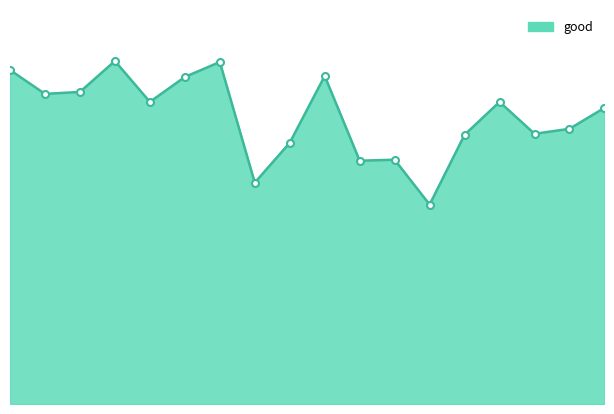

What is the value of the 5th point from the left?

303